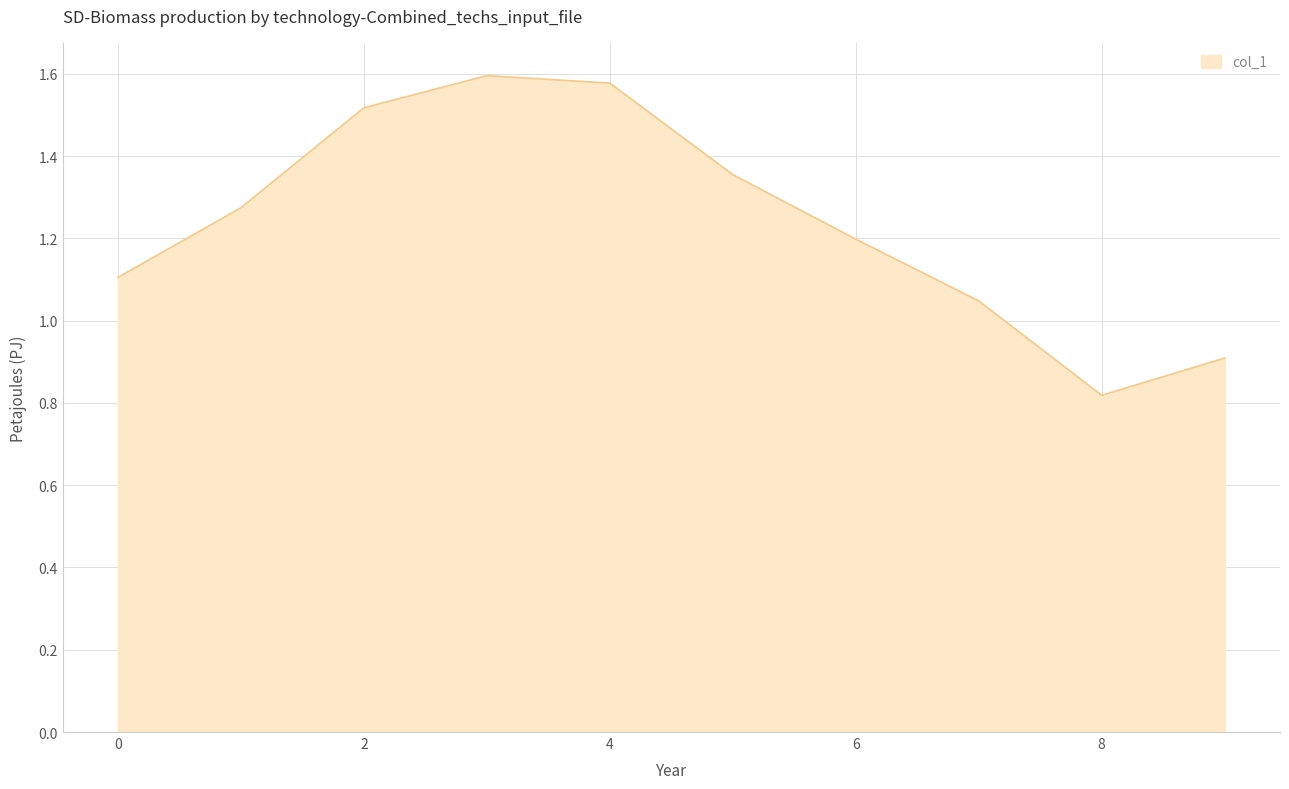

What is the average value?

1.2